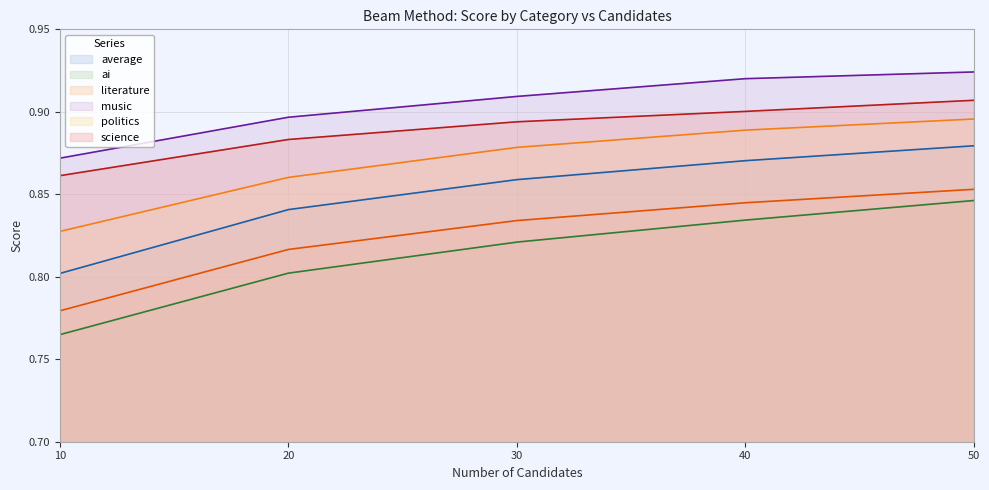

Which series has the largest range (max minus min)?

ai